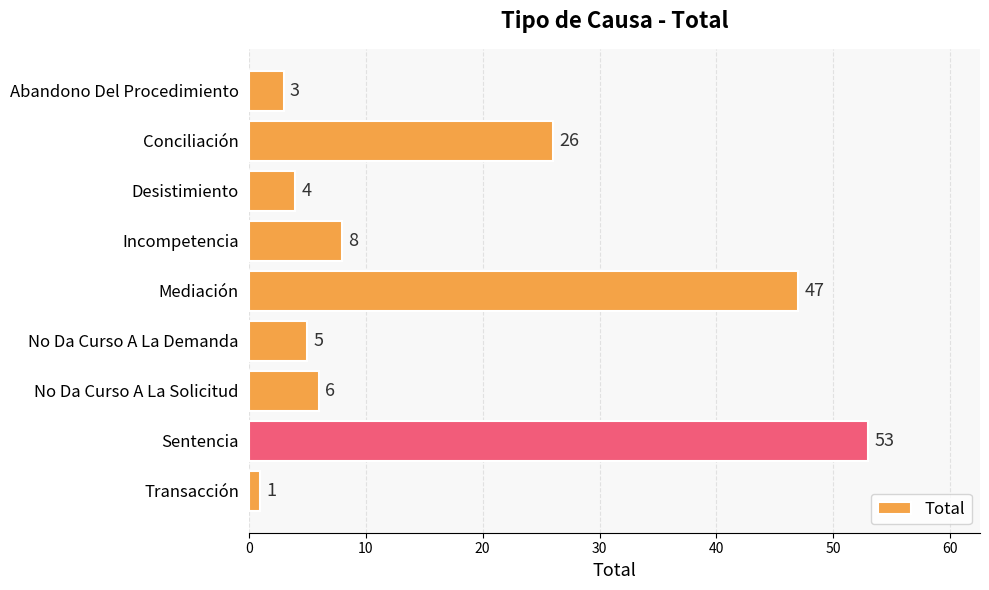

What is the average value?

17